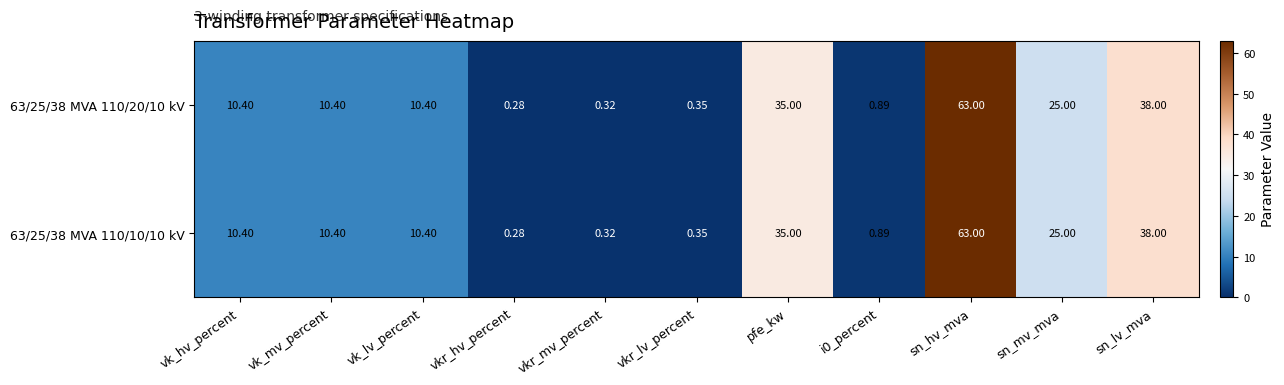

How many series are shown in this chart?

2